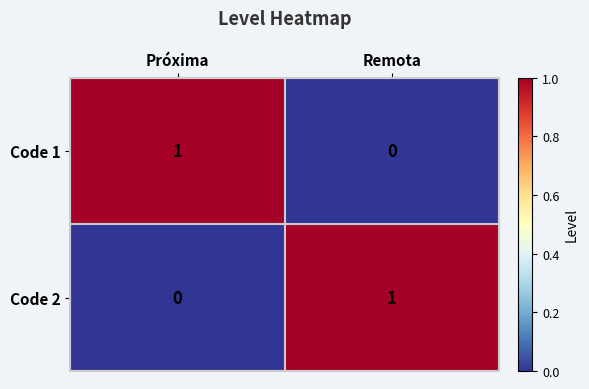

Where is Code 1 nearest to the value 0?

Remota